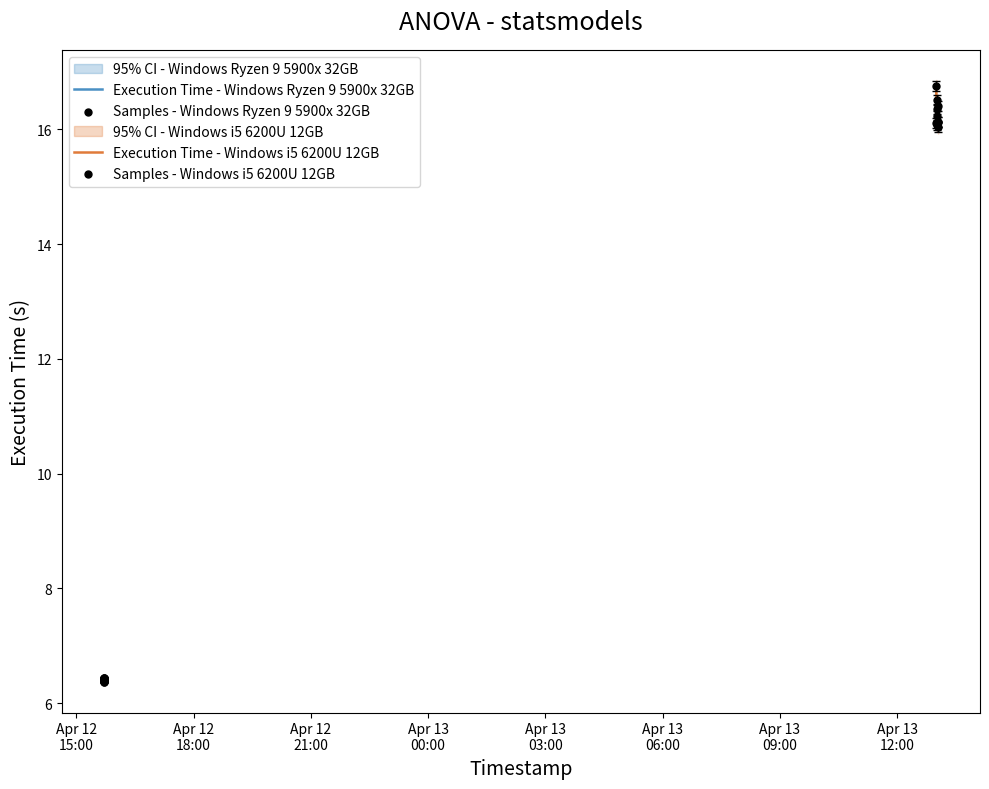

Which series reaches the minimum Y coordinate?

Execution Time - Windows Ryzen 9 5900x 32GB